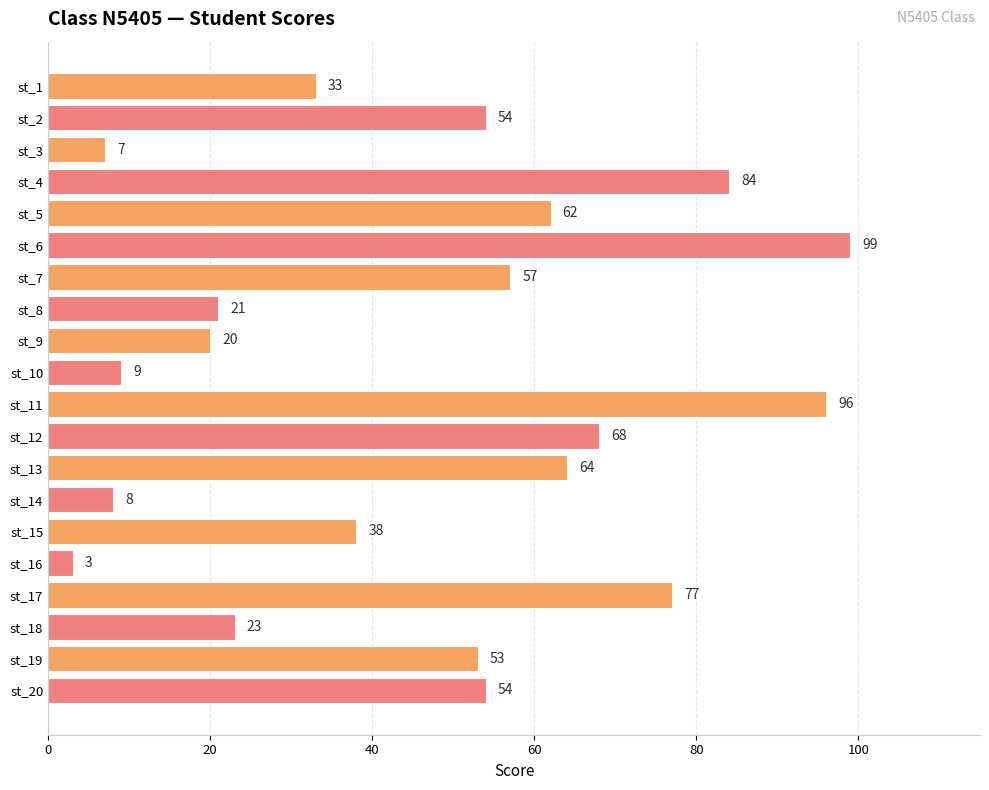

Which category has the highest value across all series?

st_6